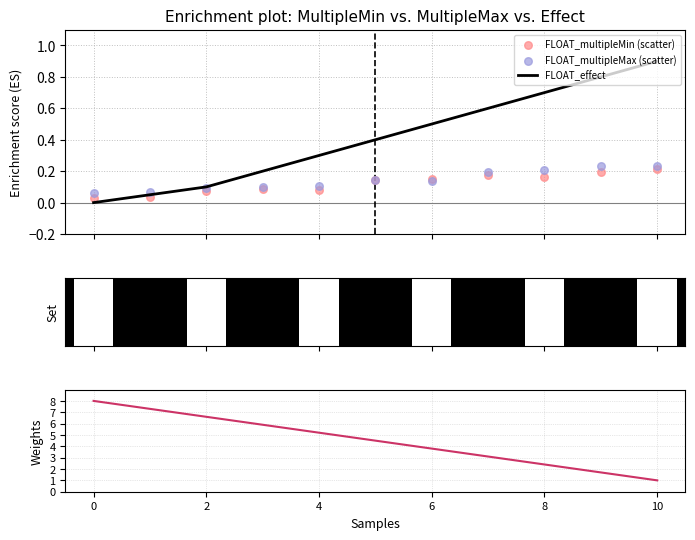

What is the highest value of the FLOAT_effect series?

0.9